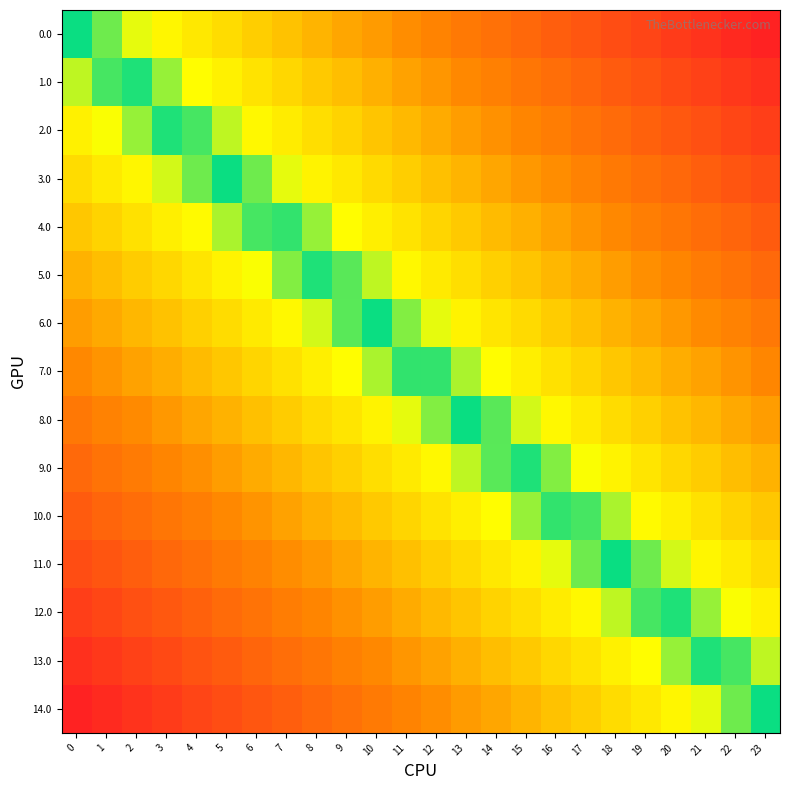

Which has a higher value, 12 or 3?

12